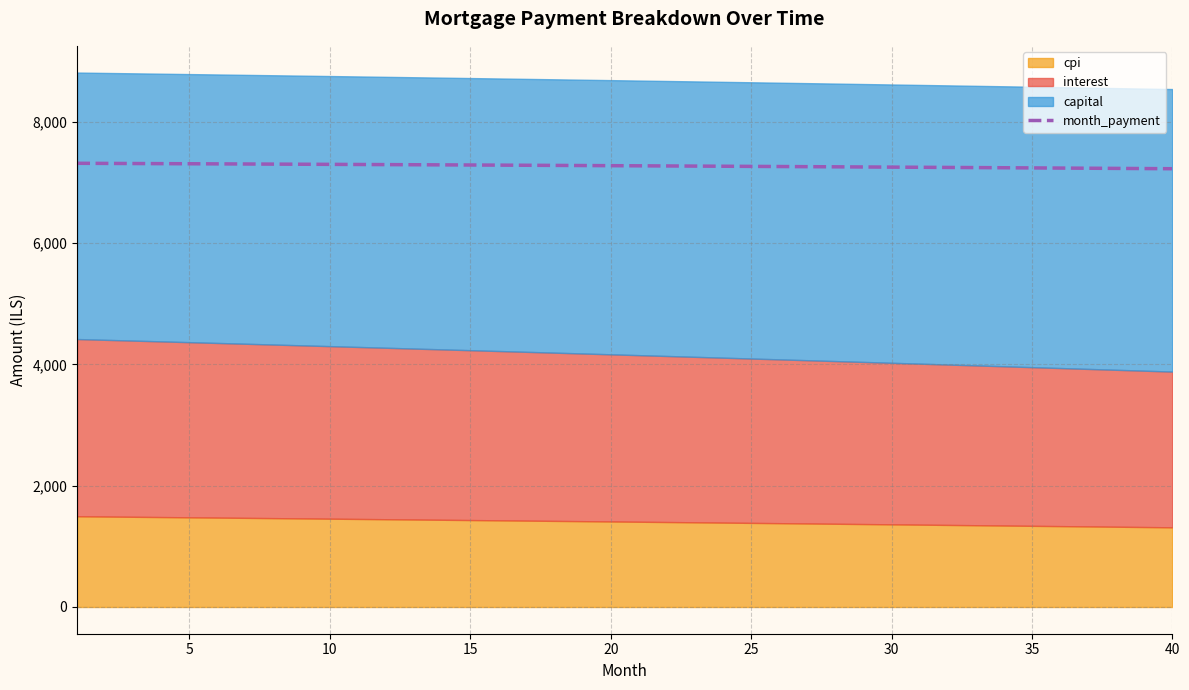

What is the value of the 21st point from the left?

7306.0